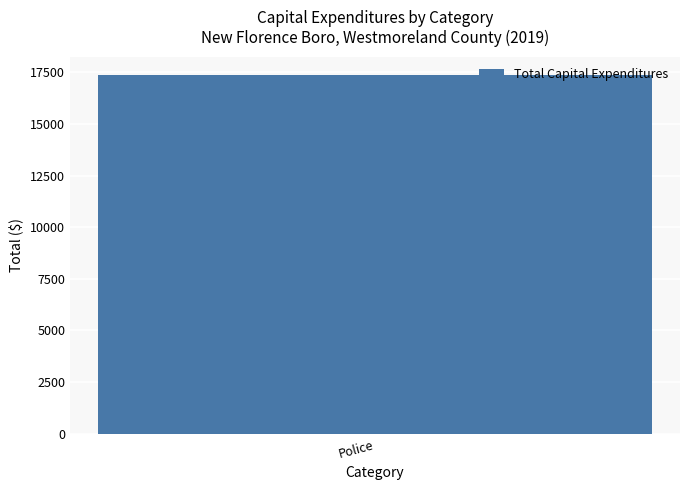

Does the chart contain any negative values?

No